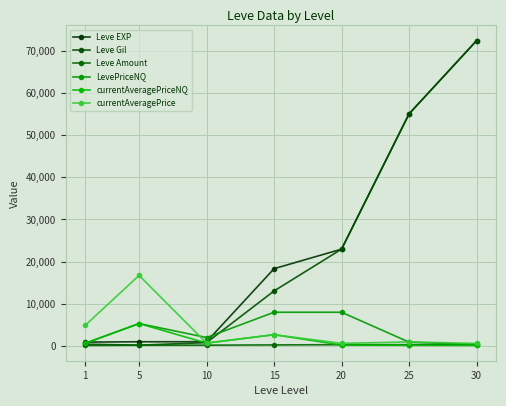

What is the value of the LevePriceNQ point at the 4th from the left?

7984.5